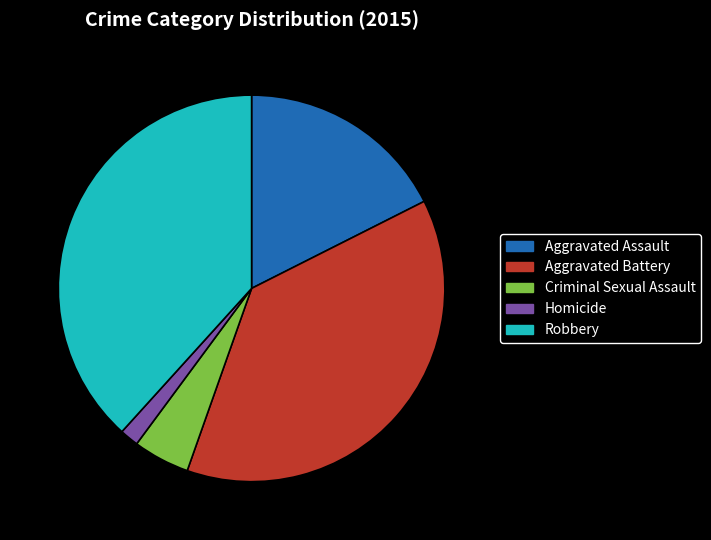

Do Aggravated Battery and Homicide together represent more than half of the pie?

No